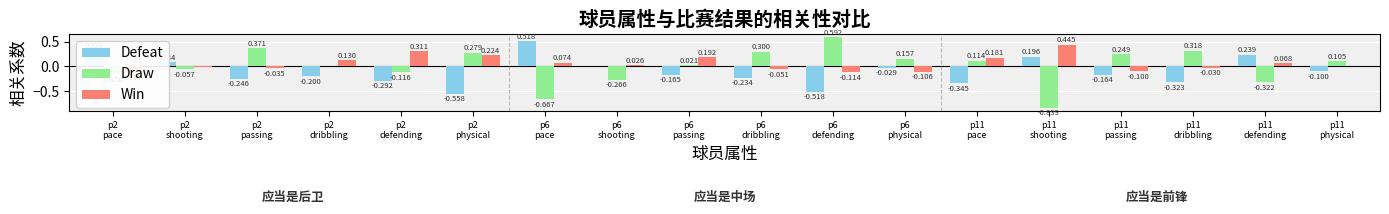

What is the label of the 16th bar from the right?

p2
passing